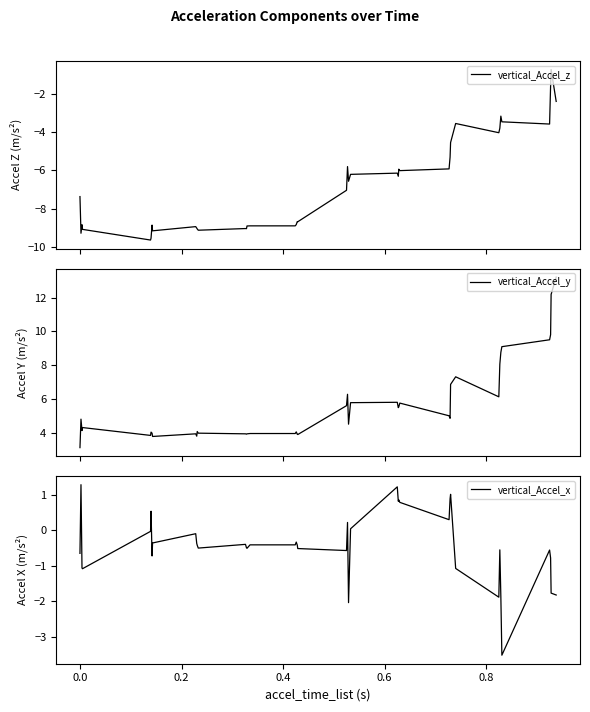

Which series has the largest range (max minus min)?

vertical_Accel_y